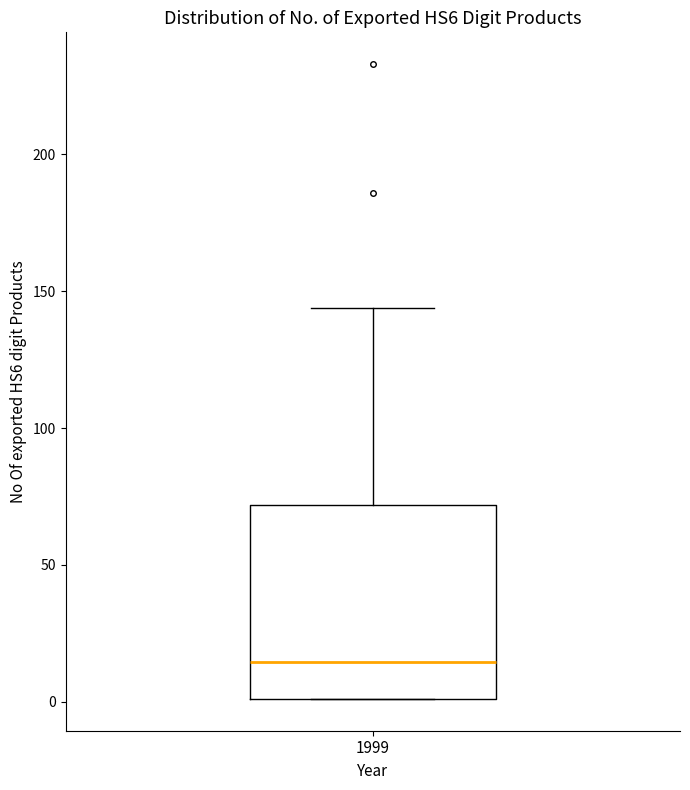

Transcribe this box plot: give where the median line is, the range the box spans, and where the two whiskers end, as read against the y-axis. The values are not printed on the chart, so give them approximately, as read against the axis.

median 15, box 0 to 70, whiskers 0 to 145